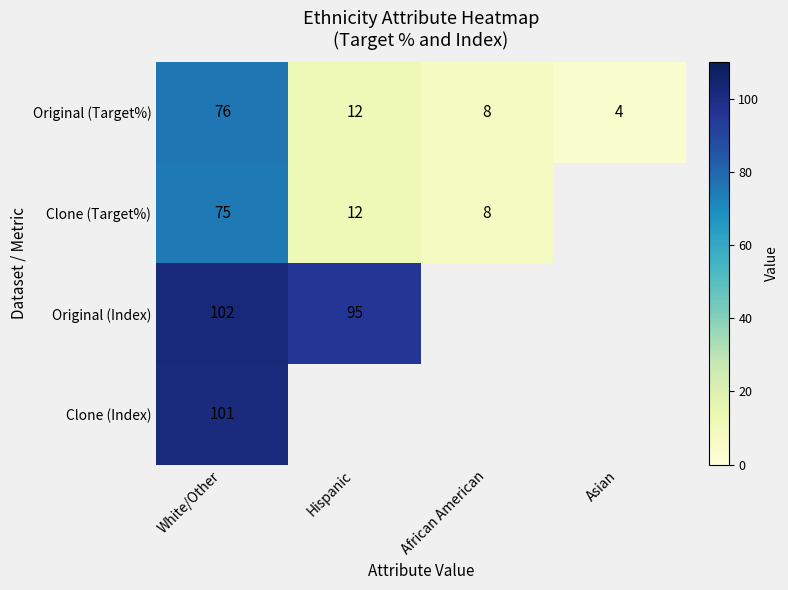

At which category is the sum across all series the highest?

White/Other